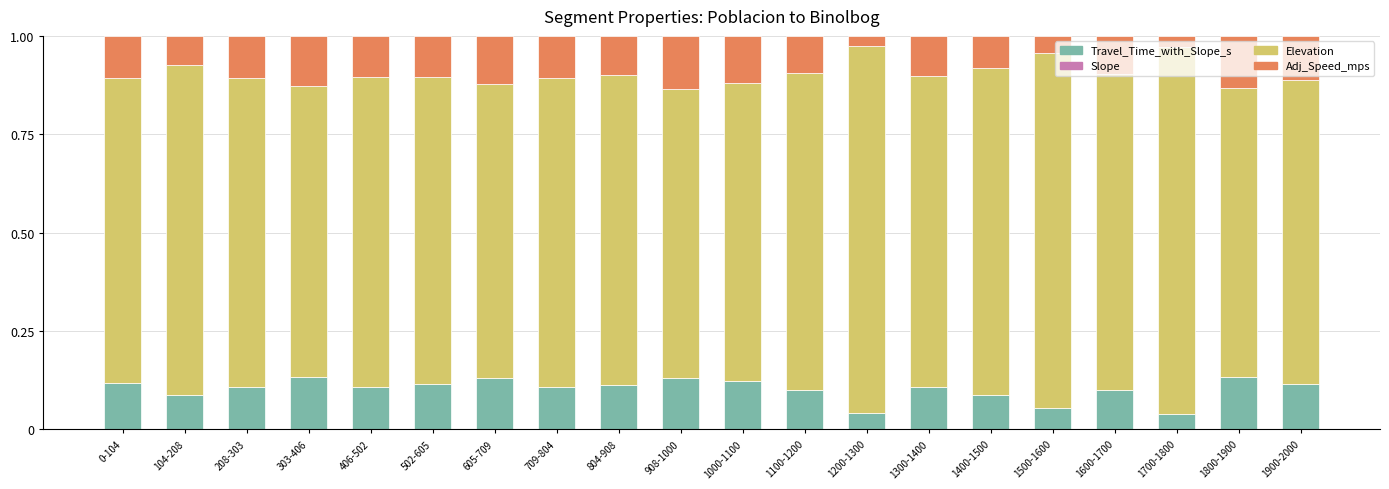

The value of Travel_Time_with_Slope_s at 1100-1200 is 0.2. True or false?

False